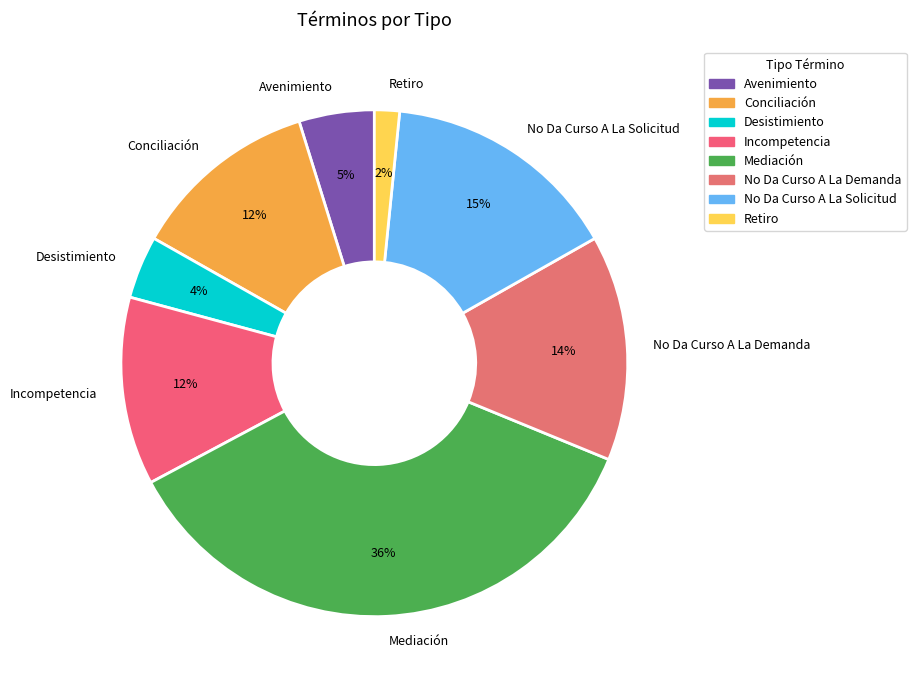

Approximately how many times larger is the value at Desistimiento compared to No Da Curso A La Solicitud?

0.3